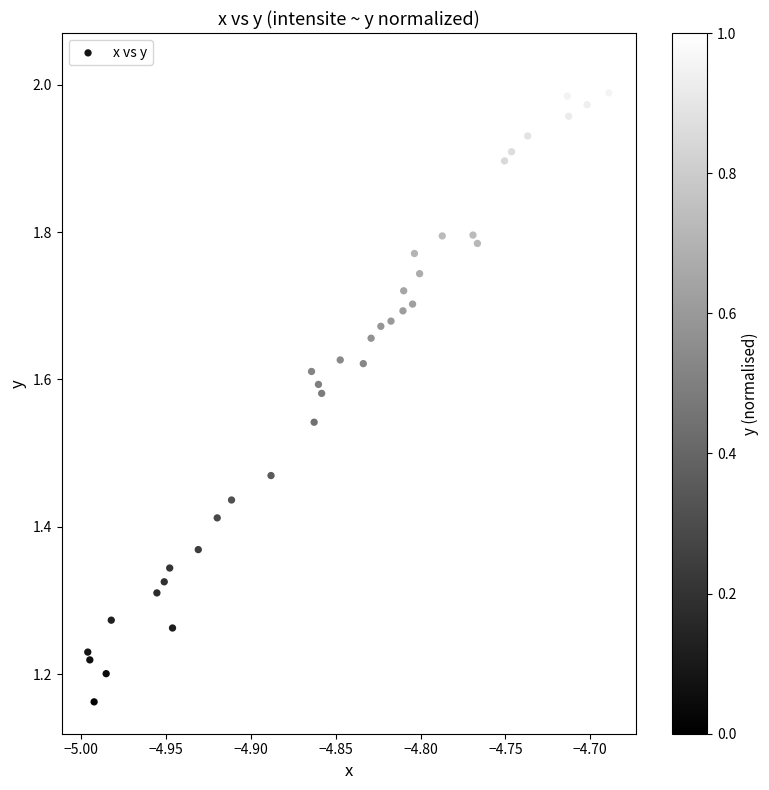

What is the range of Y values (max minus min)?

0.9